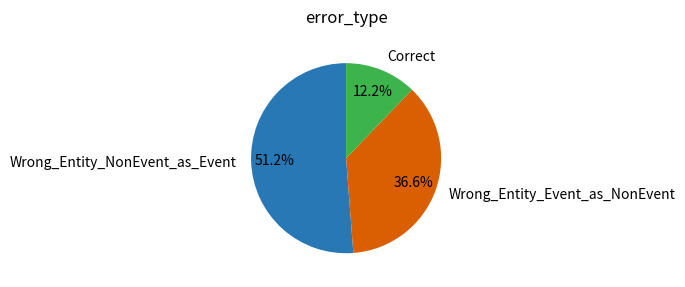

True or false: Correct accounts for 26% of the total.

False